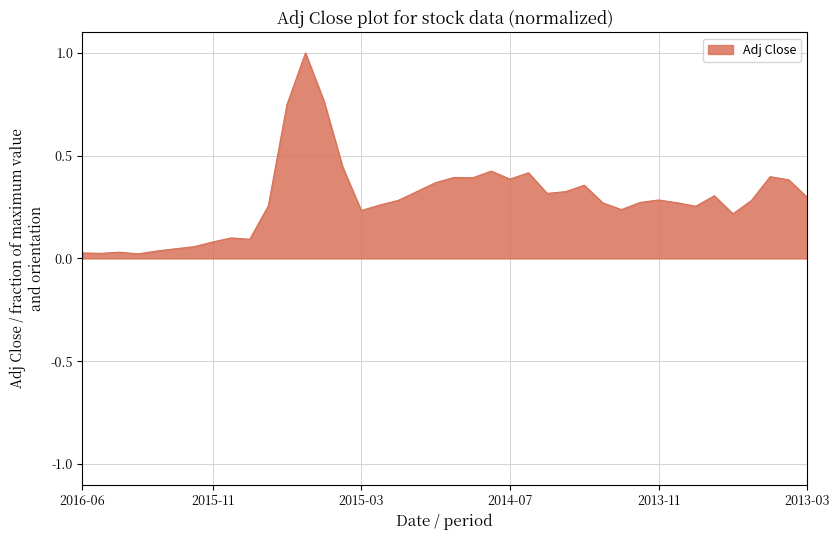

What is the difference between the maximum and minimum values?

1.0